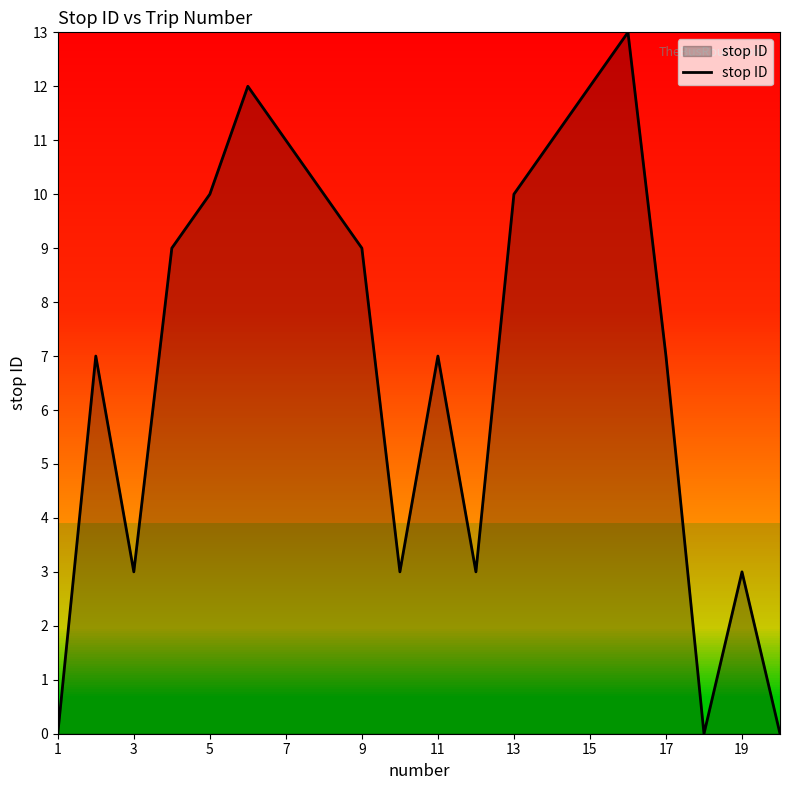

What is the difference between the second highest and minimum values?

12